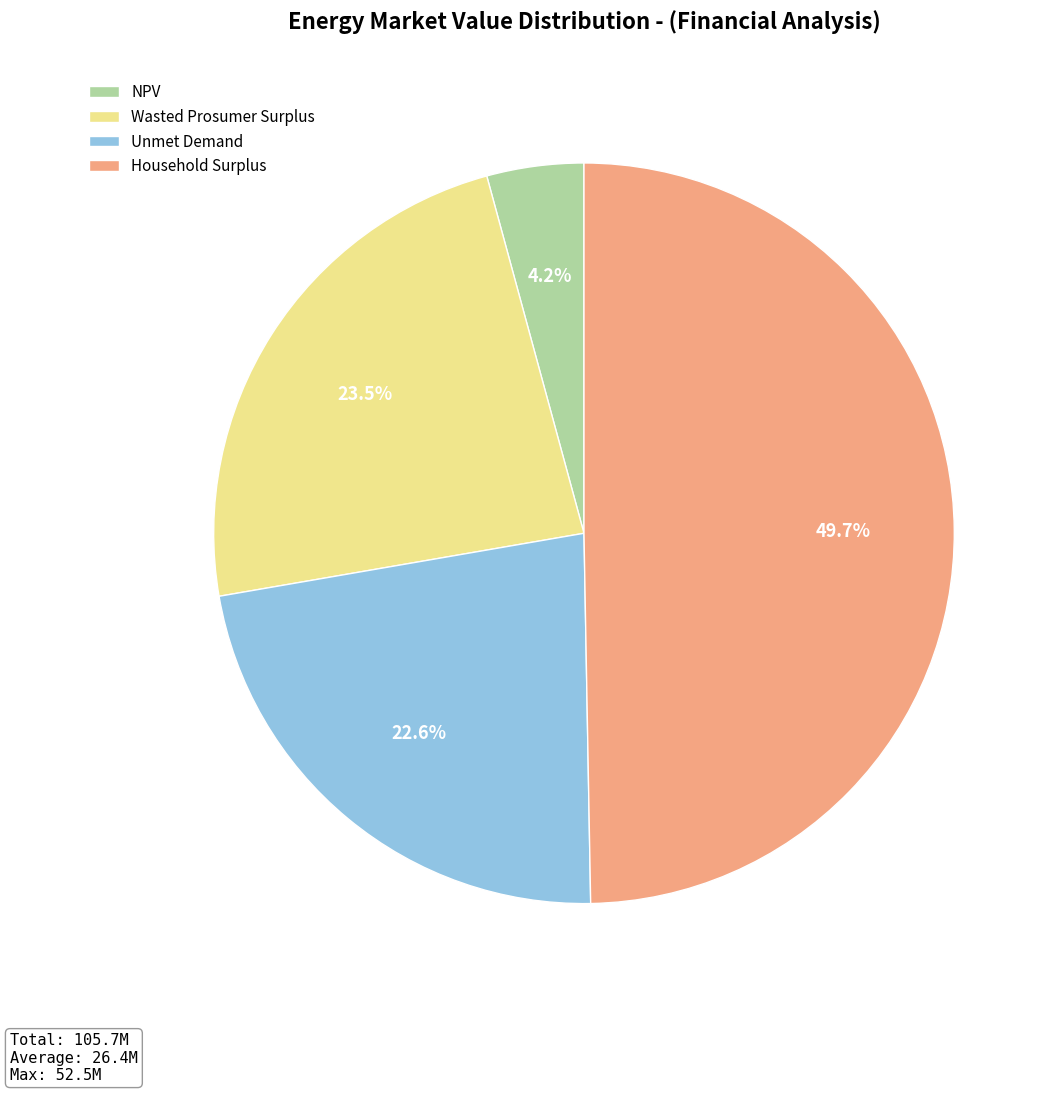

Between Household Surplus and Unmet Demand, which is larger?

Household Surplus